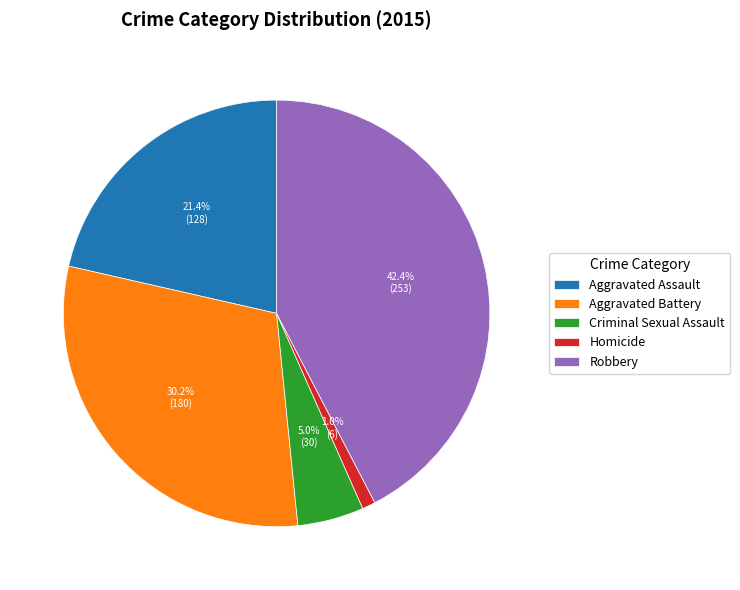

To the nearest percent, what percentage of the pie is Robbery?

42%